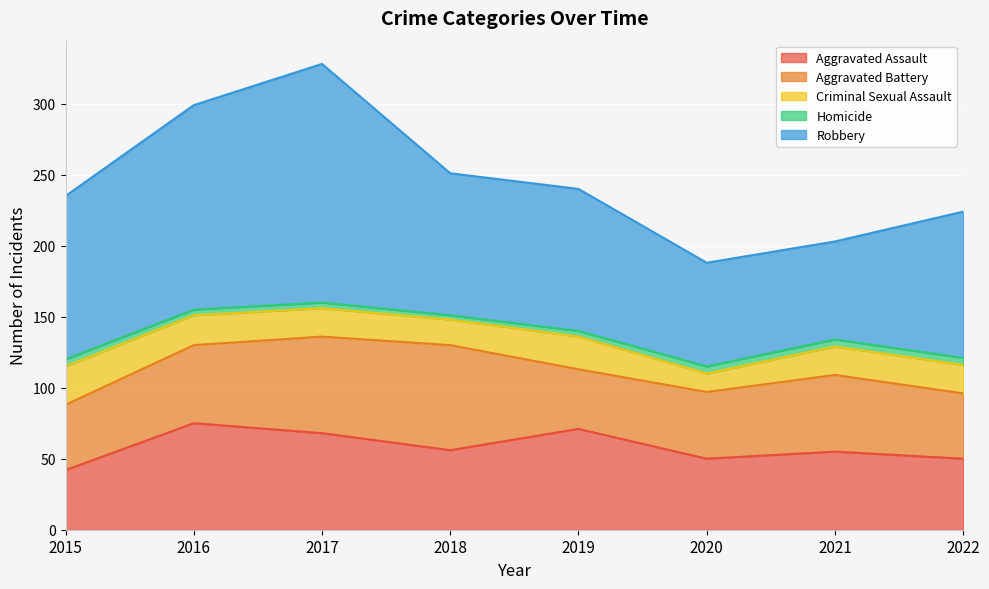

What is the greatest value displayed?

168